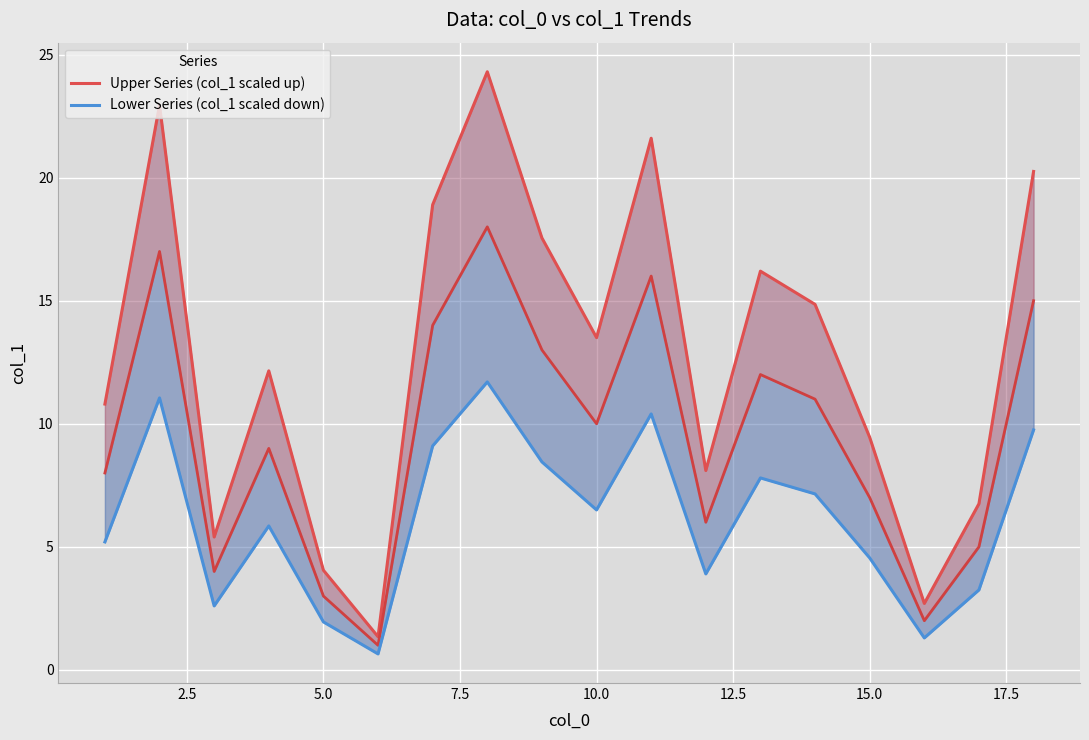

True or false: Upper Series (col_1 scaled up) has more than 2 points higher than both neighbors.

True